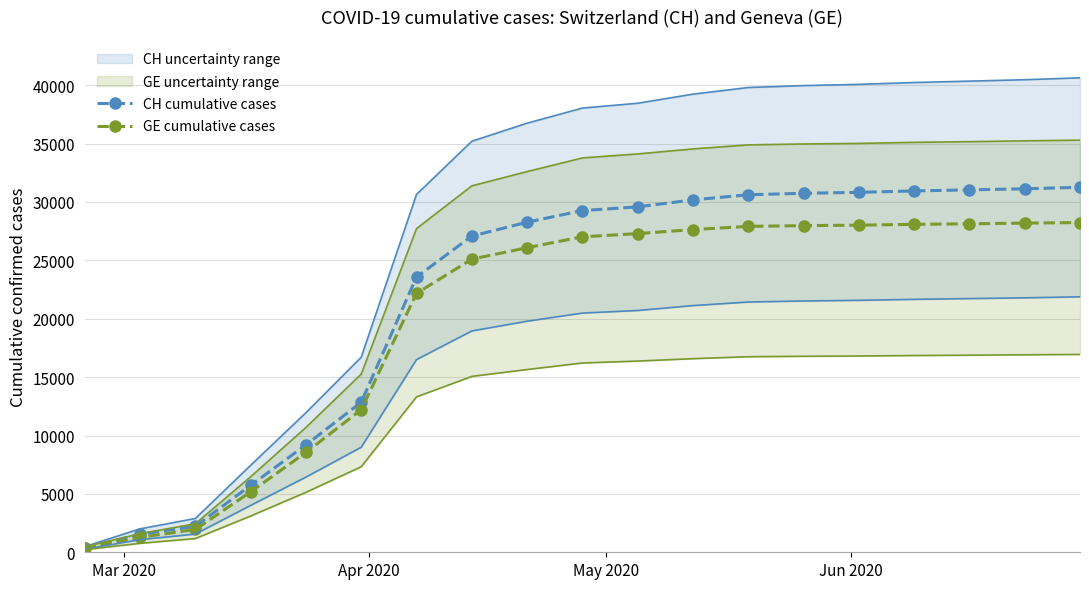

Rank the series by their average value, from lowest to highest.

GE cumulative cases, CH cumulative cases